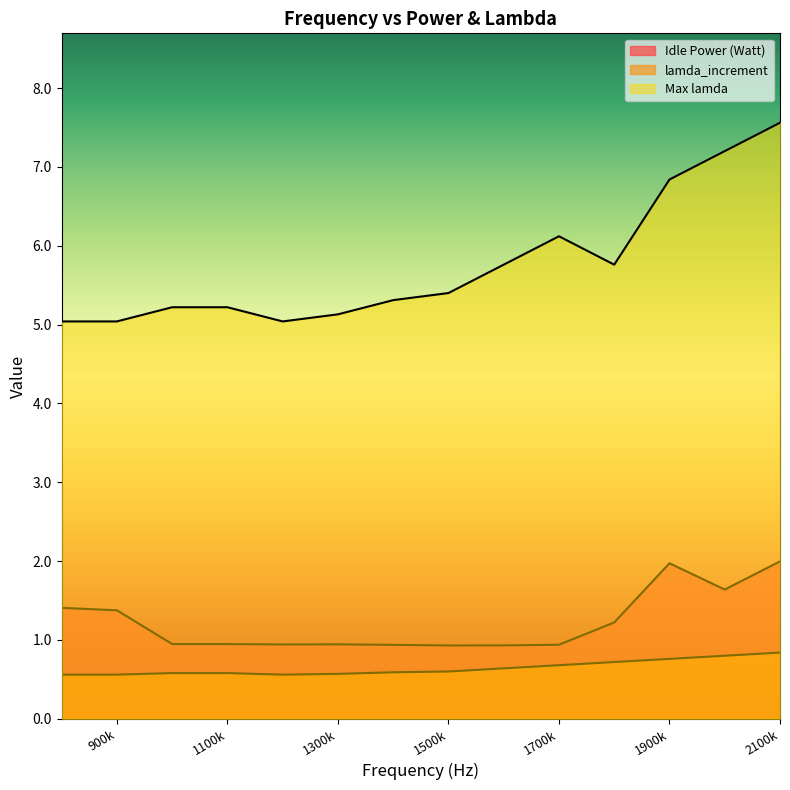

What is the total value across all series at 1700k?

7.7